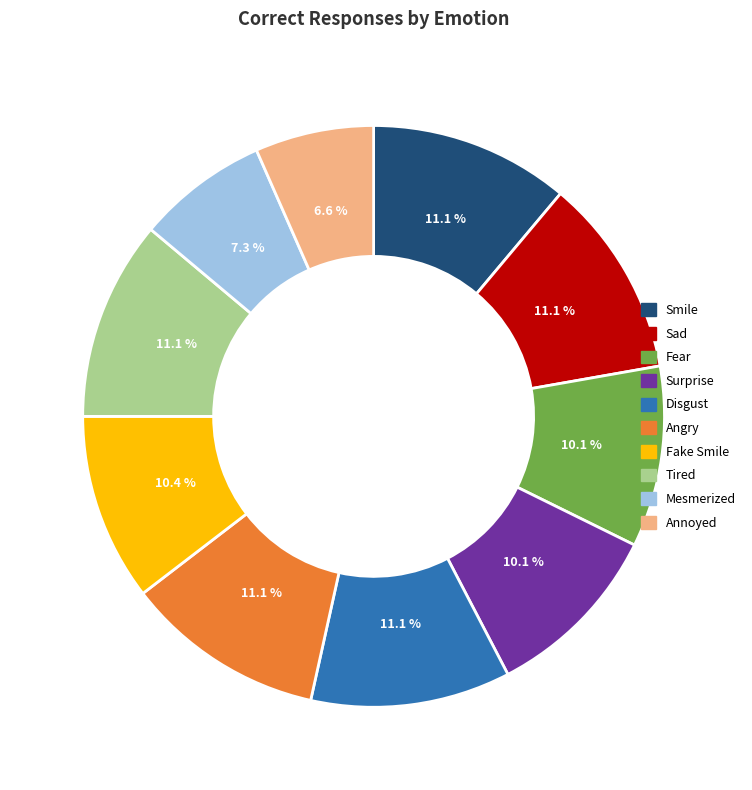

To the nearest percent, what is the difference between the largest and smallest slice percentages?

5%